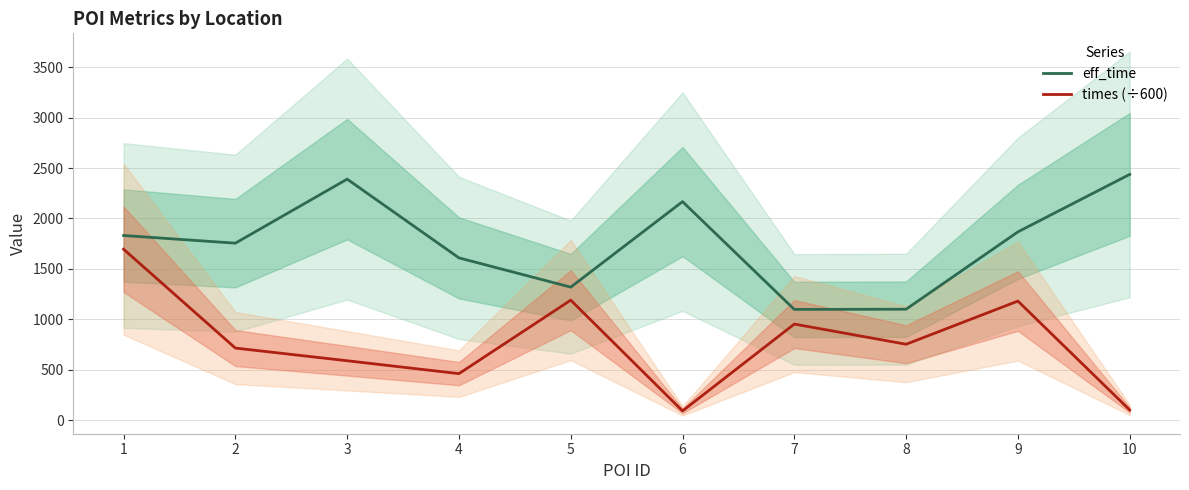

The eff_time series shows 3532.6 at 10. True or false?

False